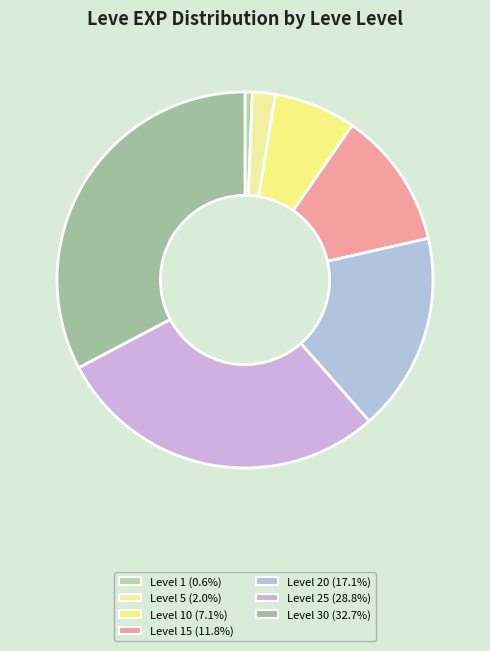

Count the number of slices in the pie.

7